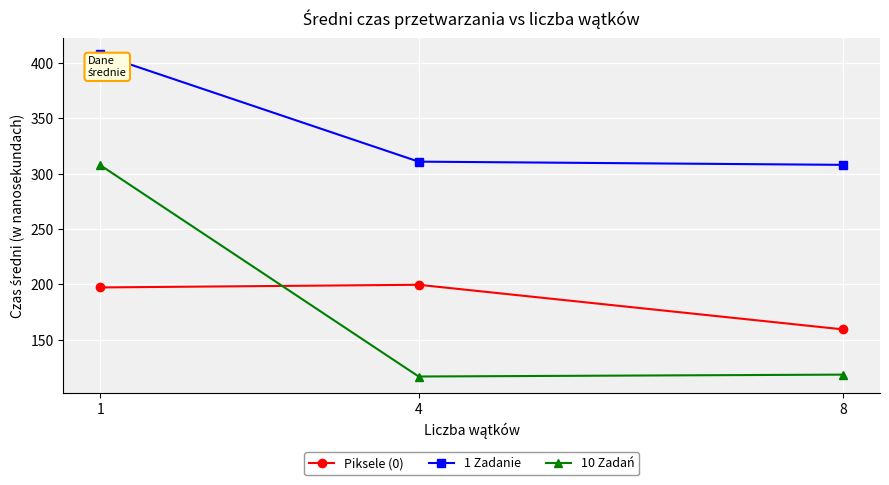

The value of 10 Zadań at 4 is 116.7. True or false?

True